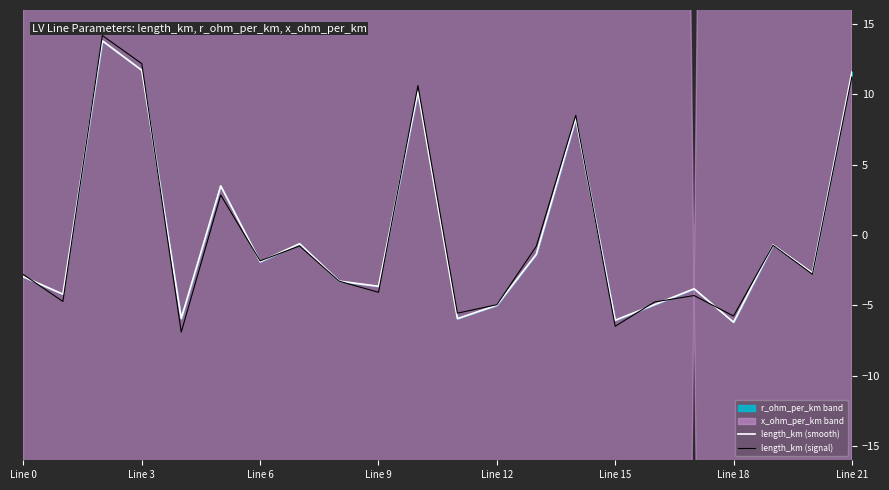

Read the length_km (signal) value at Line 21.

11.3